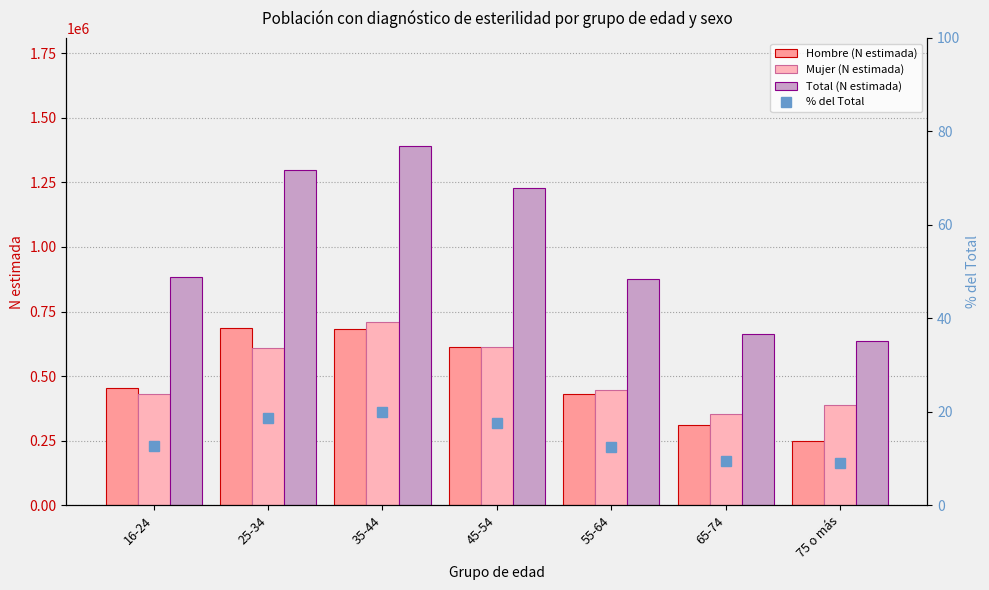

Where does the Total (N estimada) series first go above 883413?

25-34